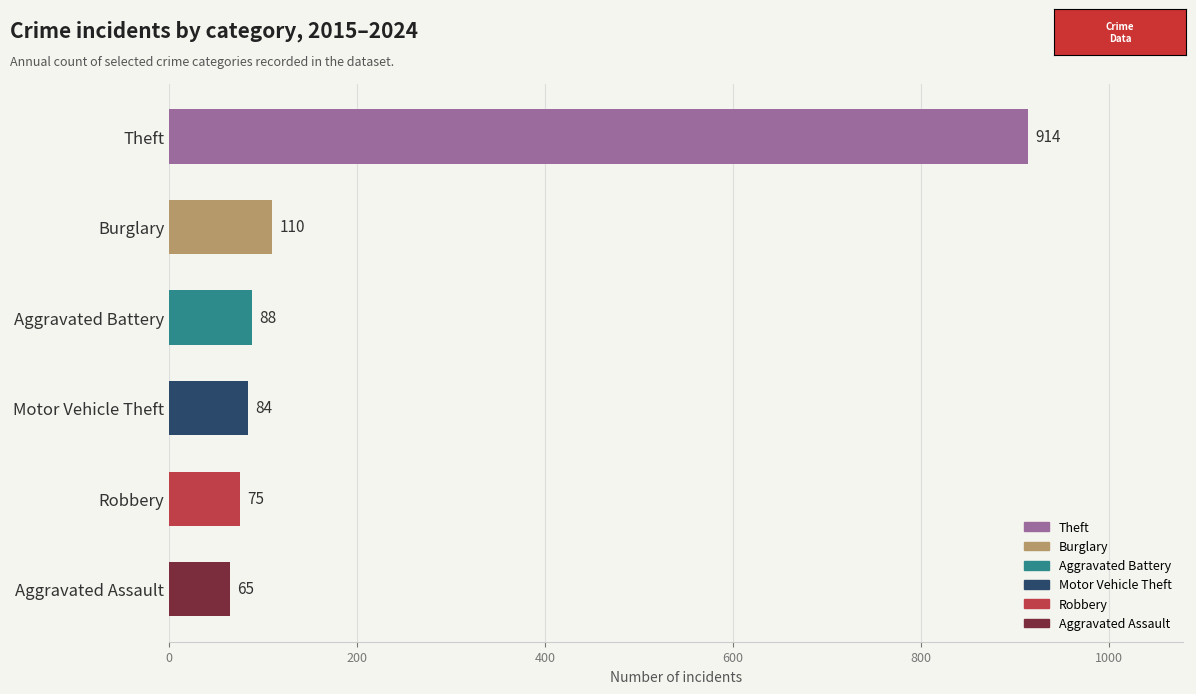

What is the value of the 2nd bar from the top?

110